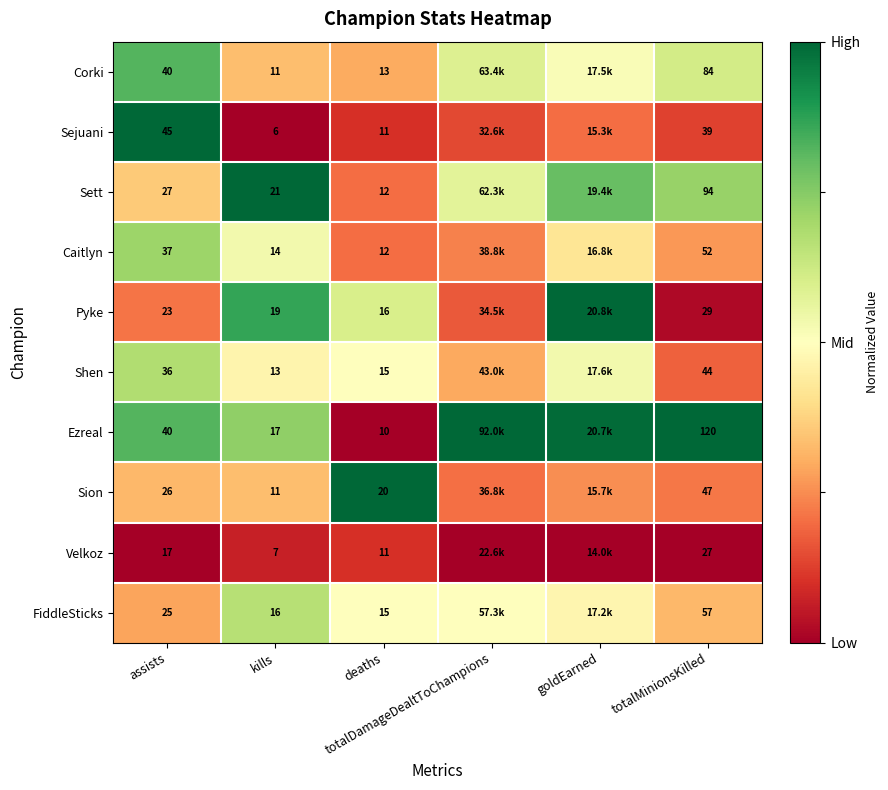

Between kills and totalDamageDealtToChampions, which series saw the biggest shift?

Pyke